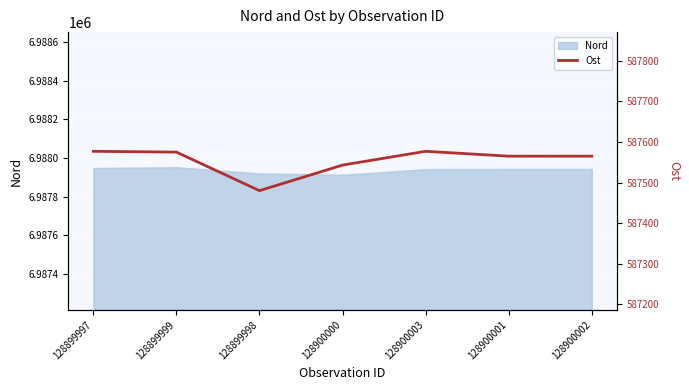

How many points are lower than both their immediate neighbors (excluding endpoints)?

1